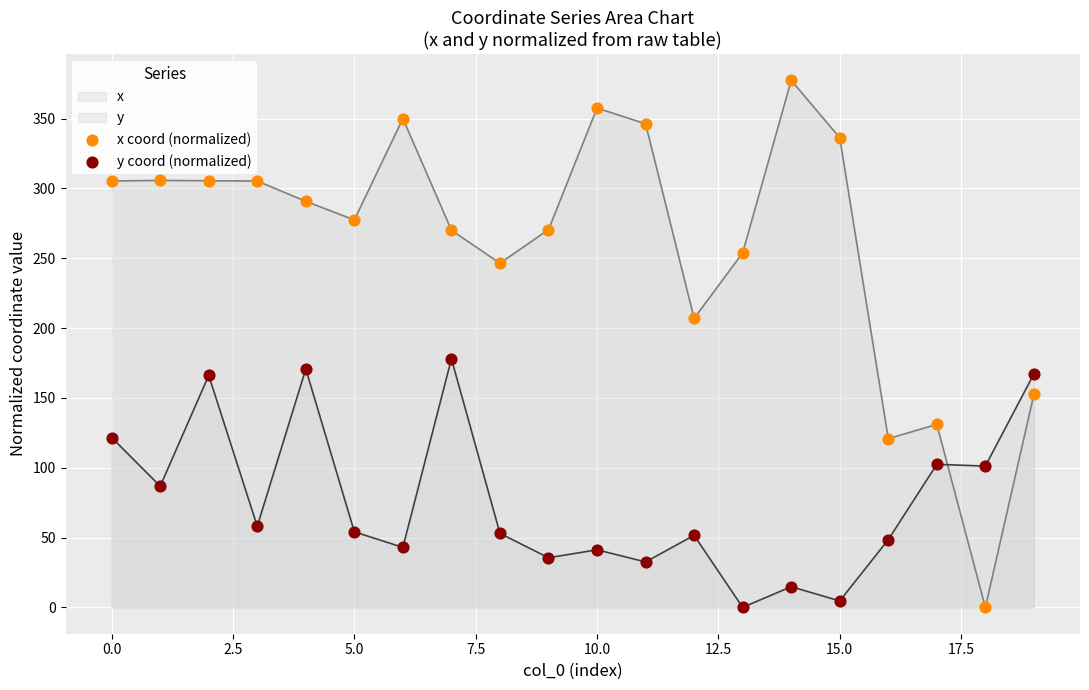

Which series reaches the minimum Y coordinate?

x coord (normalized)